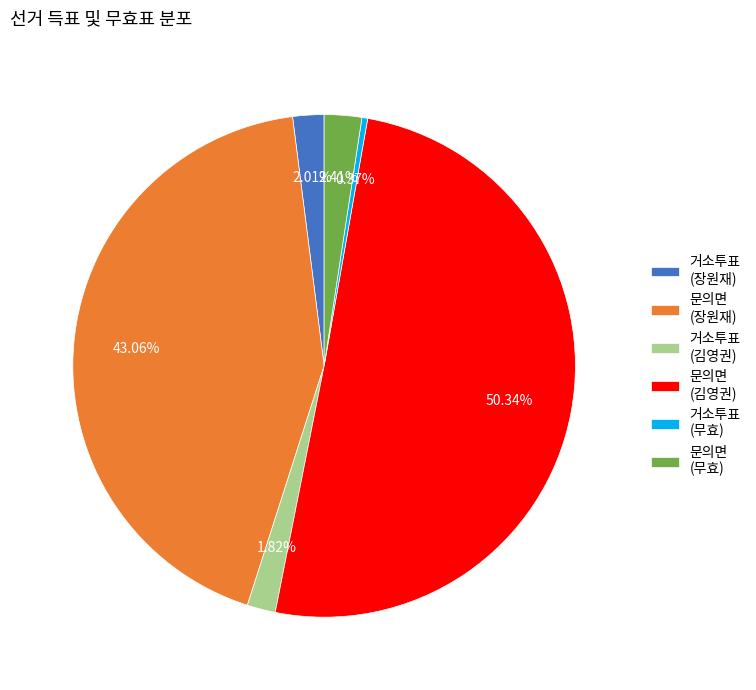

How many slices are in this pie chart?

6